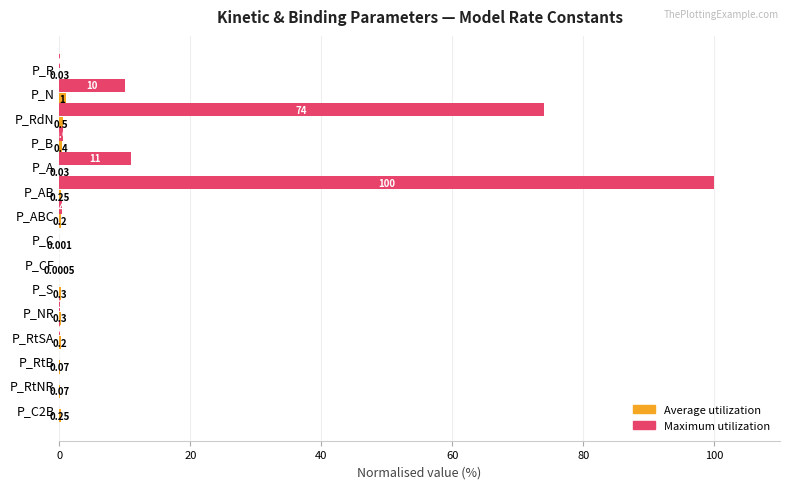

Which series has the largest total across all categories?

Maximum utilization